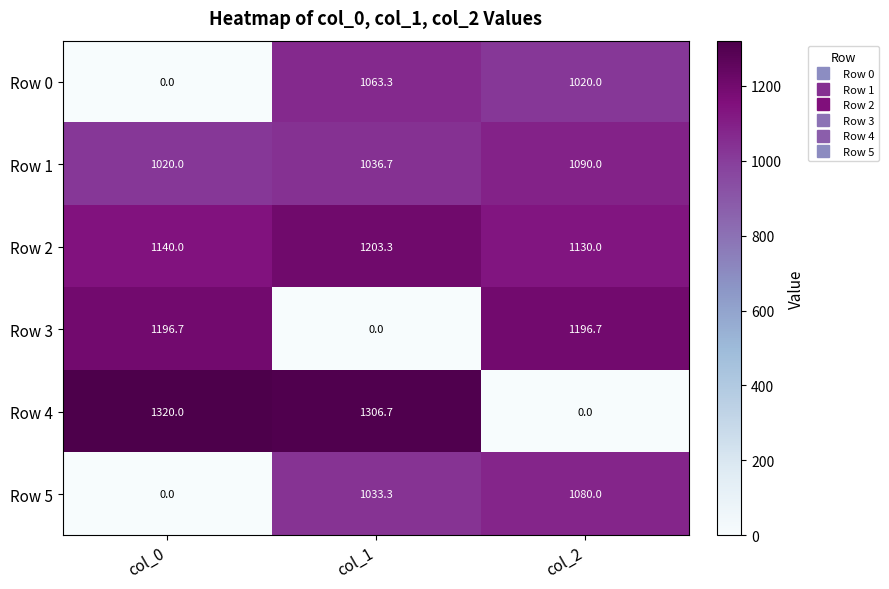

The Row 2 series shows 1130.0 at col_2. True or false?

True